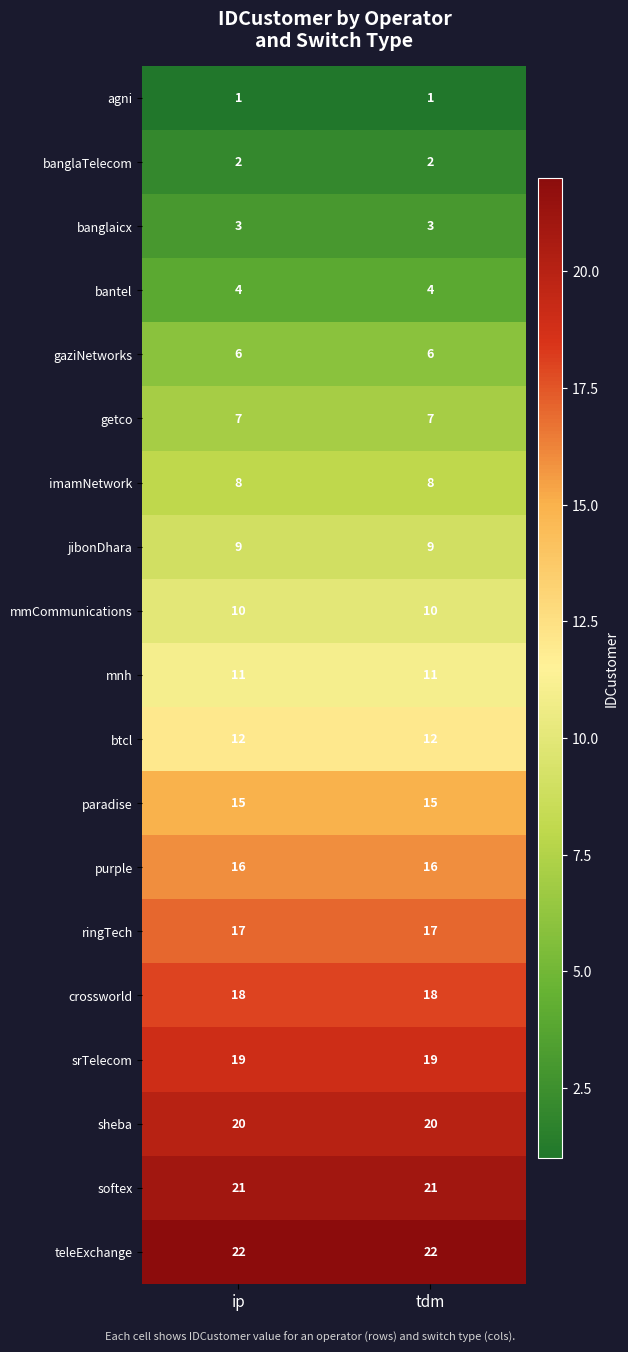

What is the total value across all series at tdm?

221